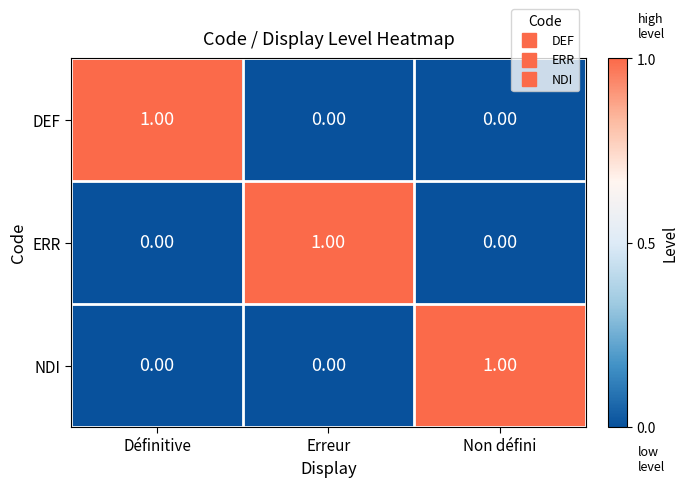

Is the value of DEF at Erreur greater than the value of NDI at Non défini?

No